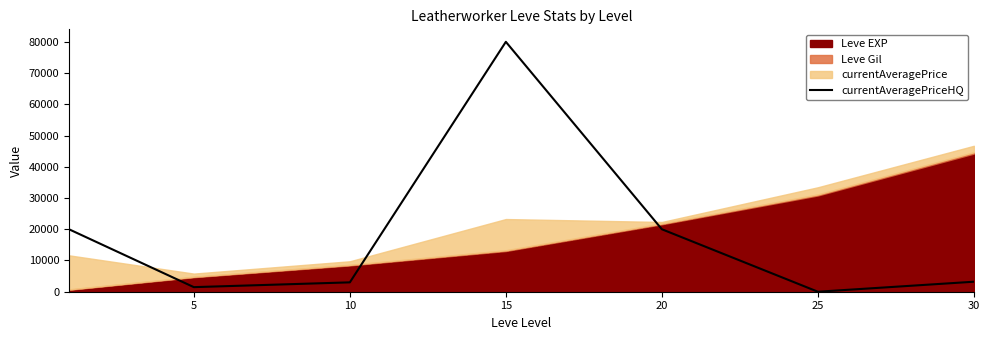

What is the average value?

18236